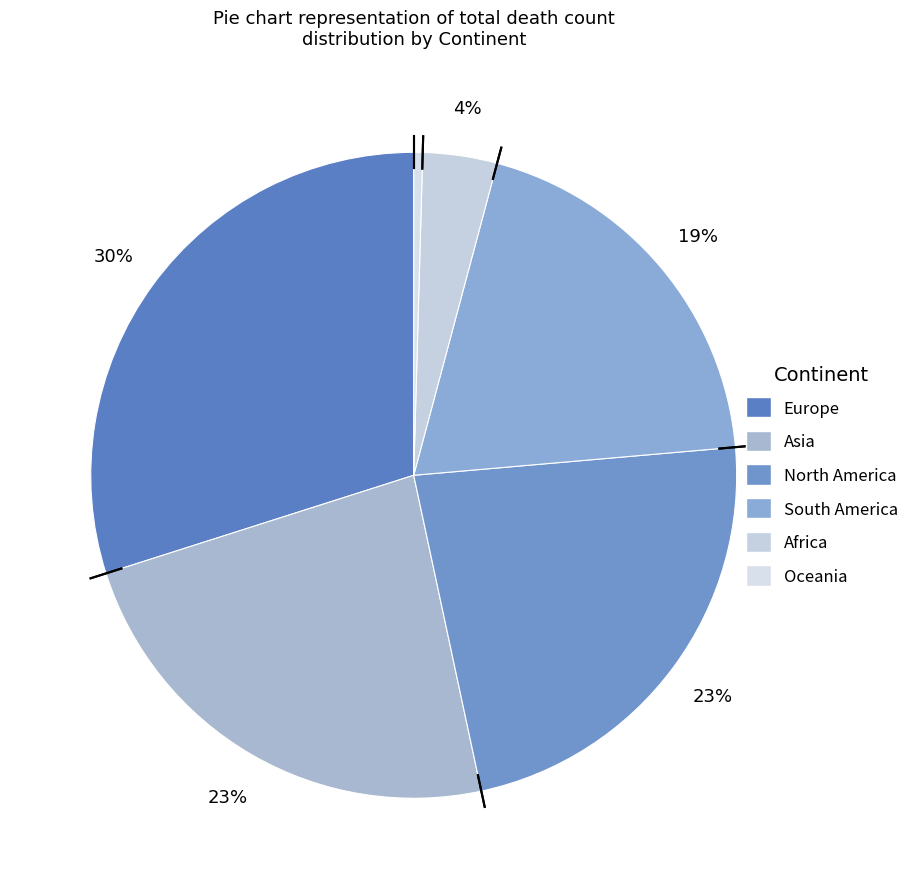

To the nearest percent, what percentage of the pie is South America?

19%